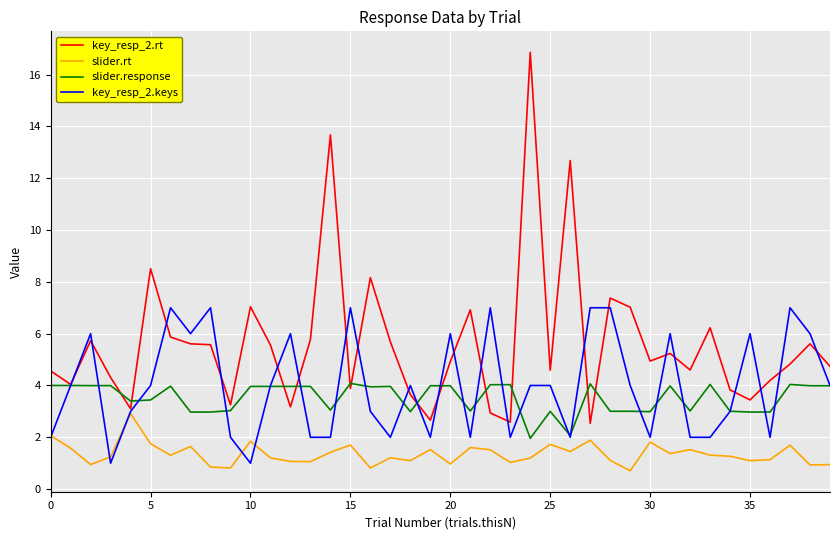

True or false: slider.rt and slider.response cross at least once.

False